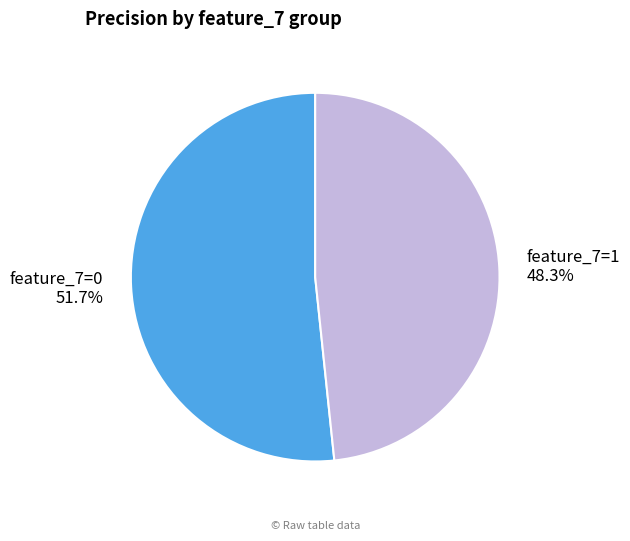

What percentage is the feature_7=0 slice, to the nearest percent?

52%